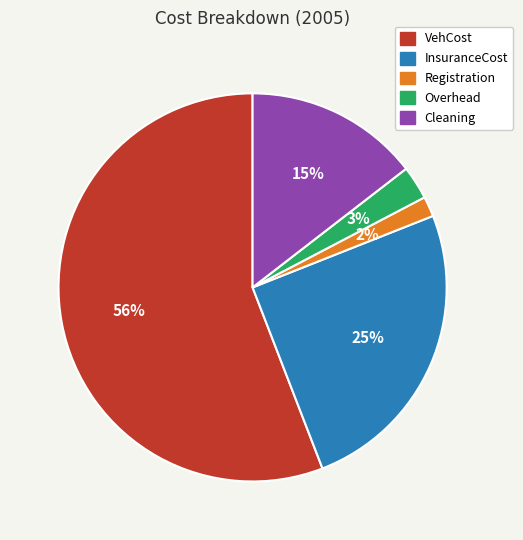

How many segments does this pie chart have?

5